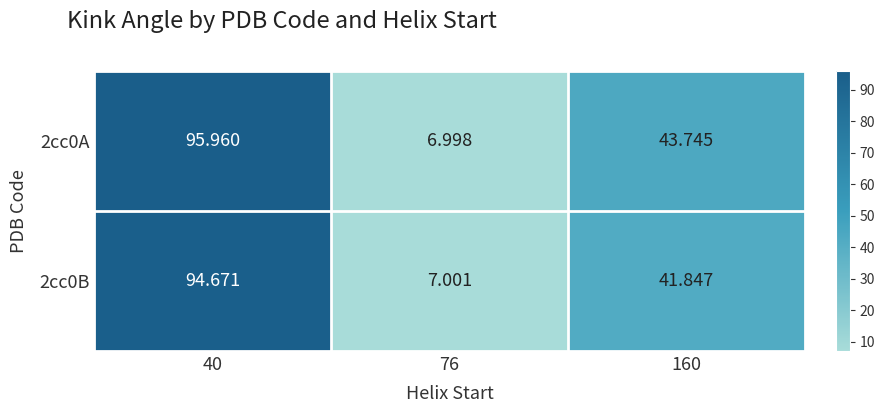

Count the number of data series in this chart.

2